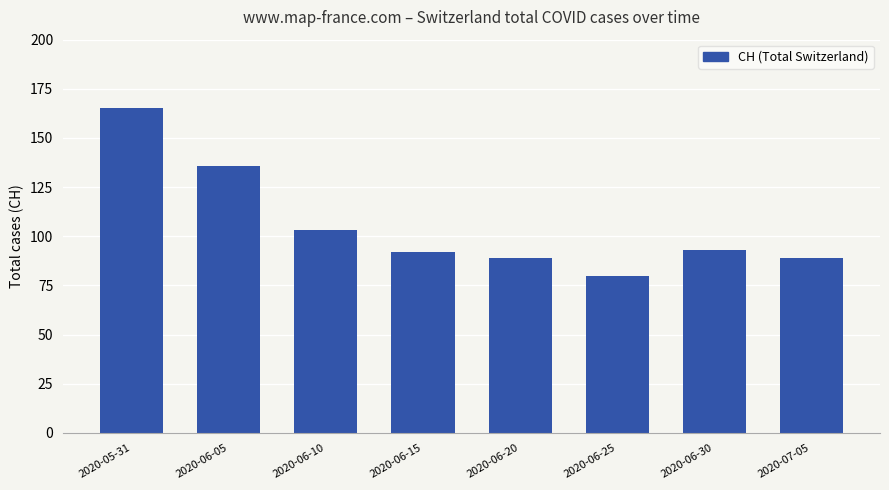

Which has a higher value, 2020-06-30 or 2020-06-10?

2020-06-10